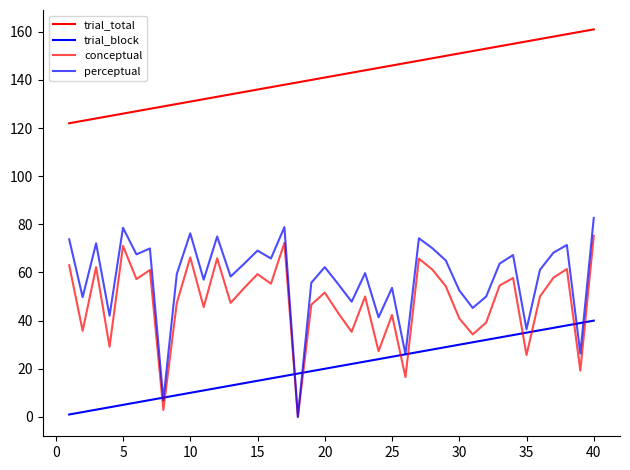

Count the number of data series in this chart.

4